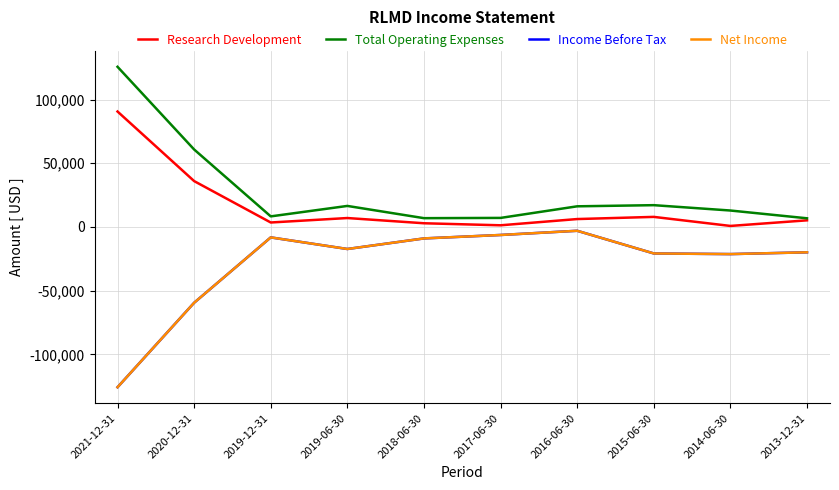

Is this an area chart (filled region under the line)?

No